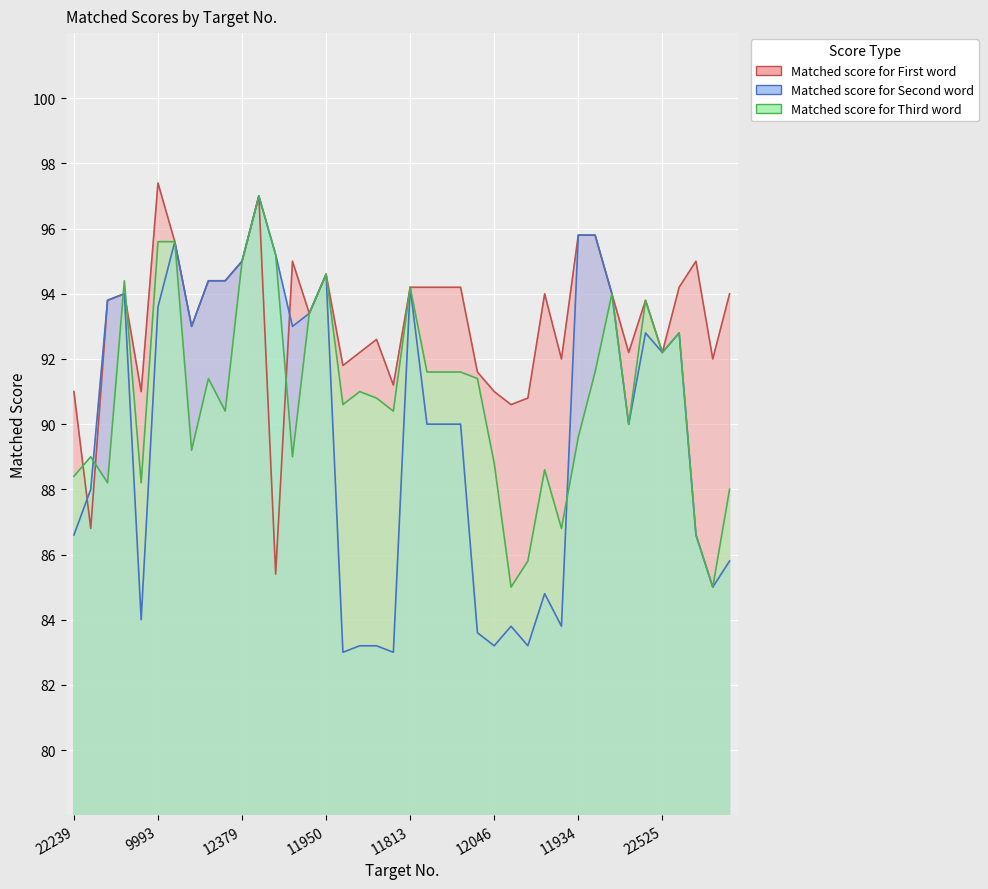

Is the value of Matched score for First word at 15025 greater than the value of Matched score for Second word at 2810?

Yes